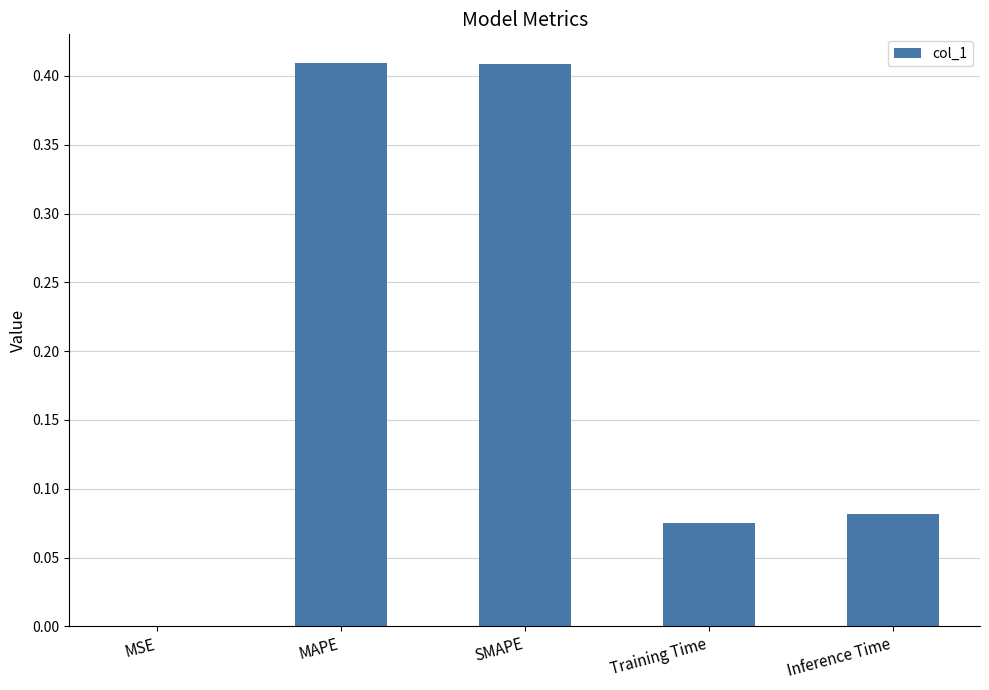

Are the bars horizontal?

No